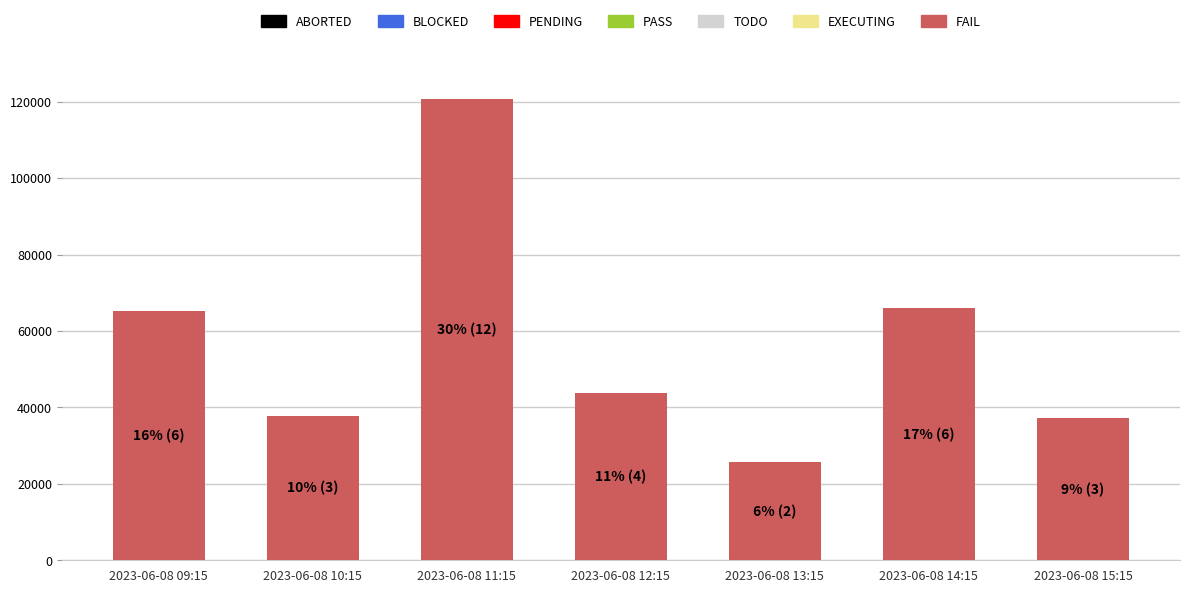

The value at 2023-06-08 13:15 is 25707. True or false?

True